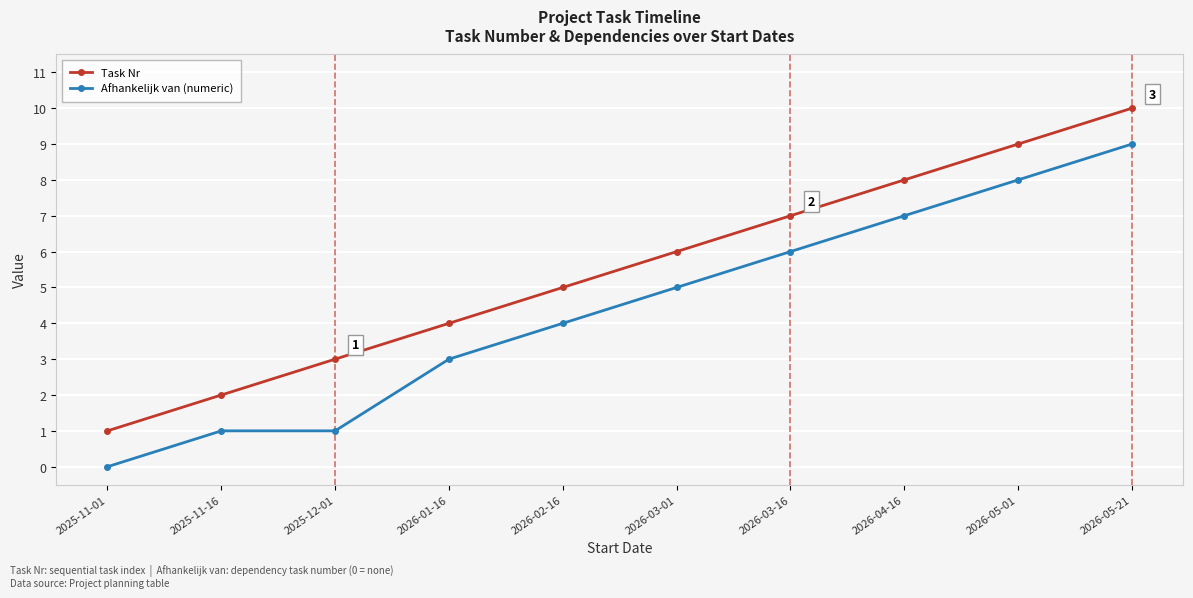

Reading left to right, what are all the values shown in this chart?

Task Nr: 1	2	3	4	5	6	7	8	9	10
Afhankelijk van (numeric): 0	1	1	3	4	5	6	7	8	9